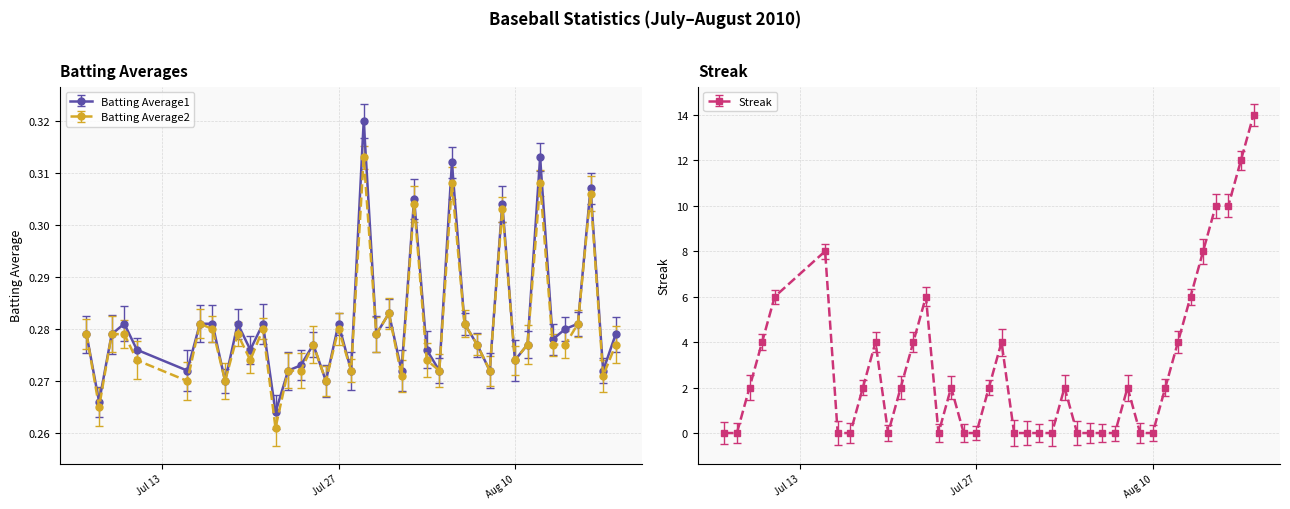

How many series are shown in this chart?

3